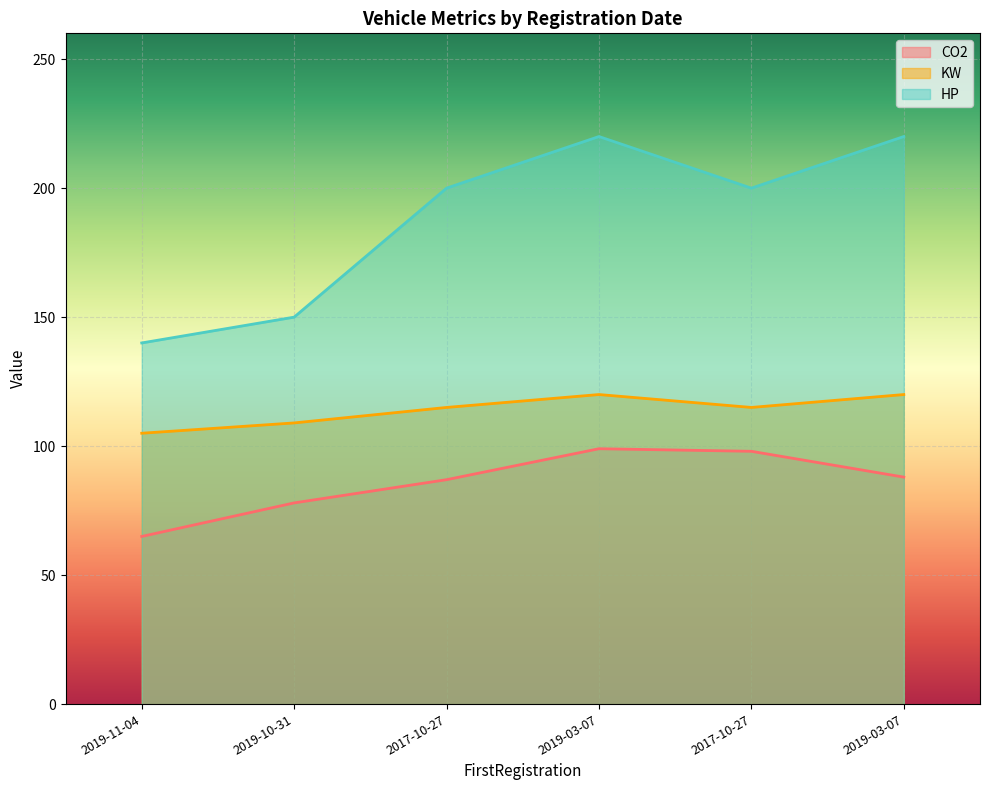

At which category does KW reach its first local valley?

2017-10-27